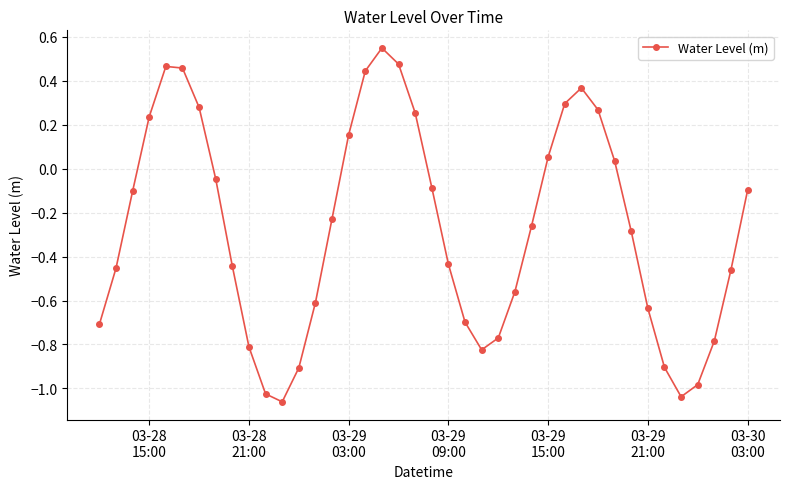

Does the chart display data point markers on the line(s)?

Yes